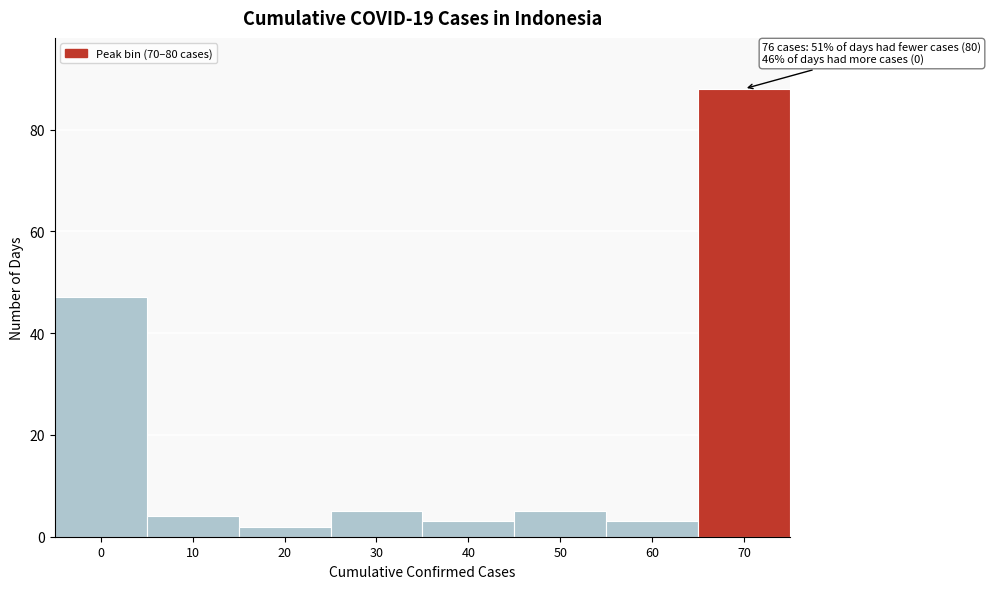

Reading left to right, extract all data points from this chart.

47	4	2	5	3	5	3	88